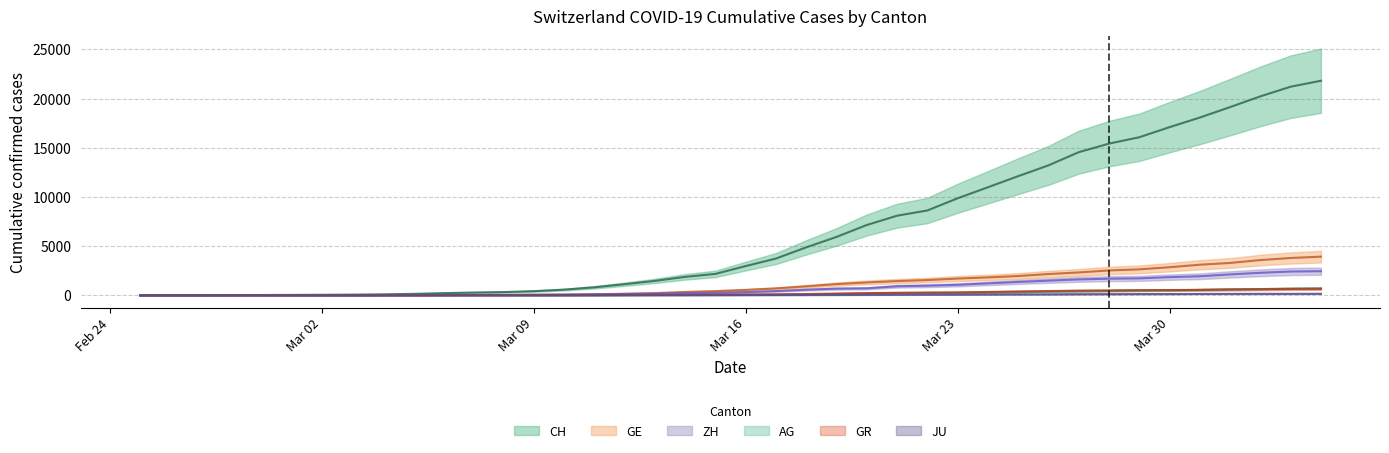

Where does the GE series first go above 549?

2020-03-17